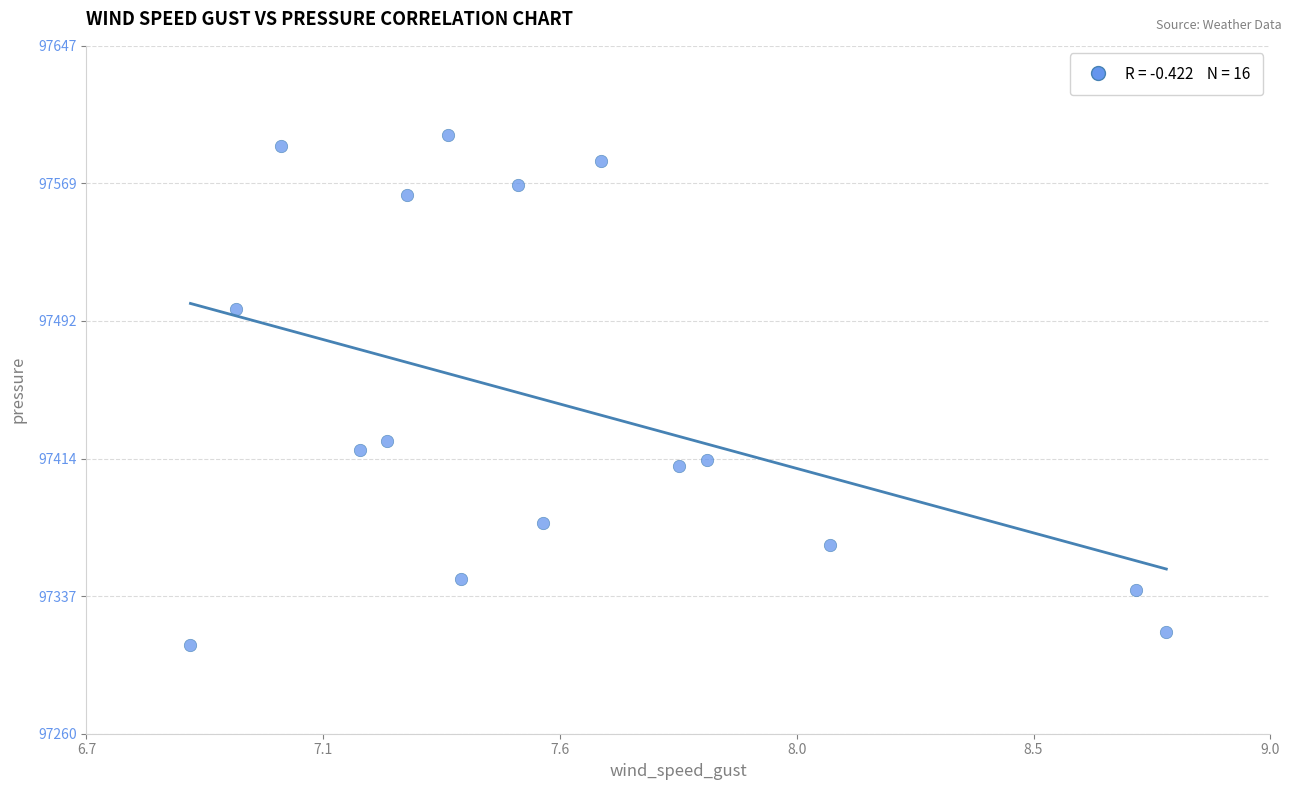

What Y value in the scatter plot is closest to 97453?

97424.5